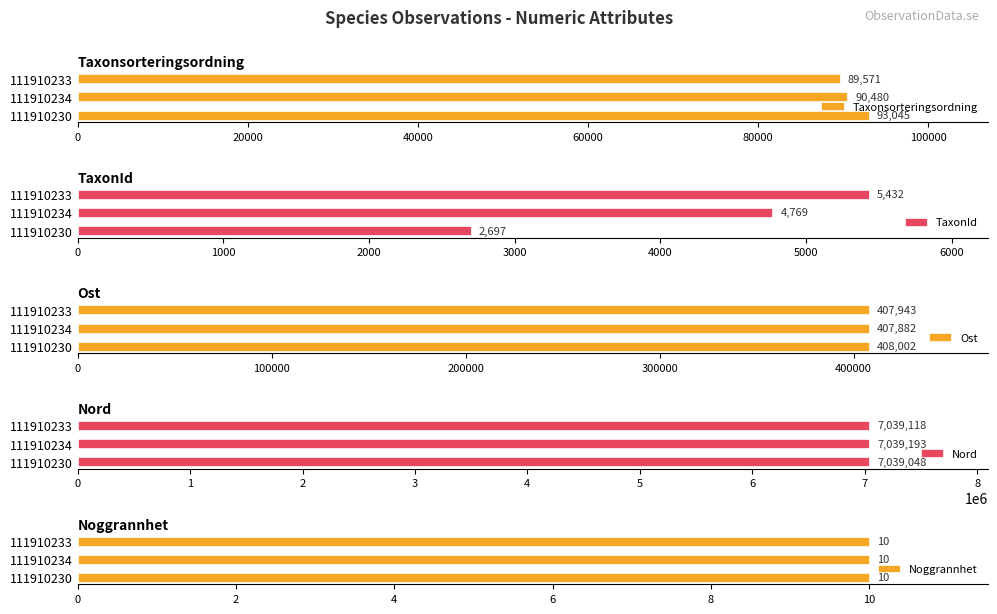

How many bars are there in each group?

5